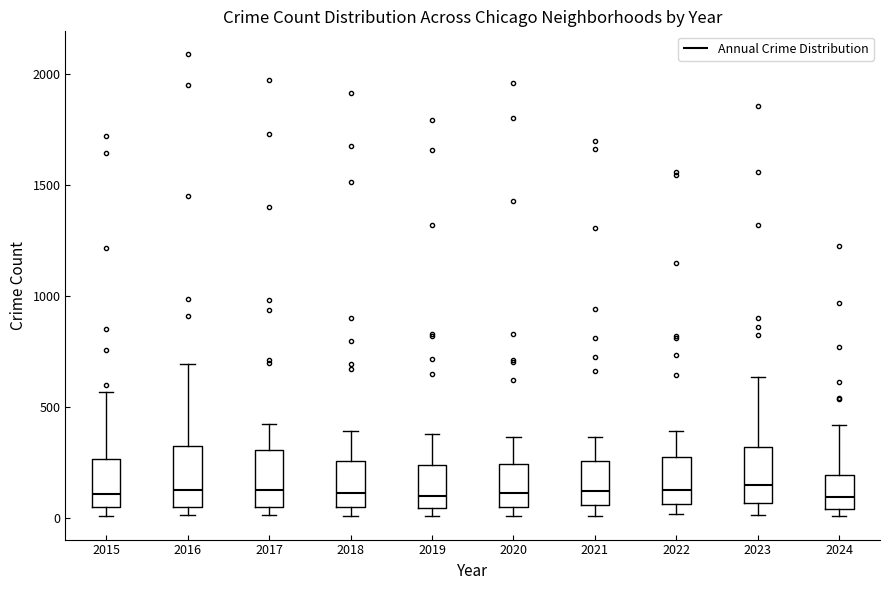

Where is the upper edge of the box at x = 2022 on the y-axis? The values are not printed on the chart, so give them approximately, as read against the axis.

250